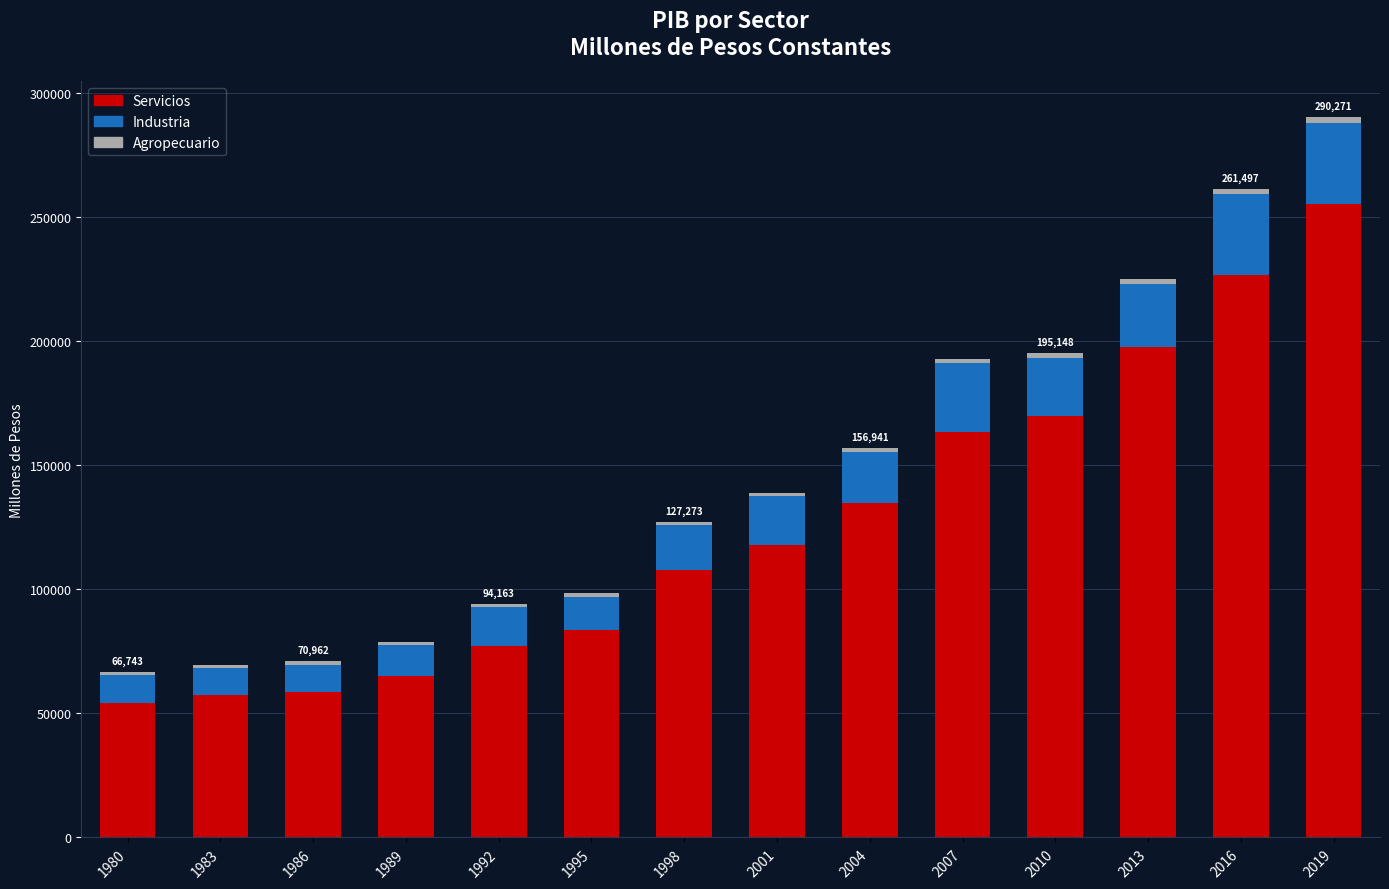

At which category is the sum across all series the highest?

2019